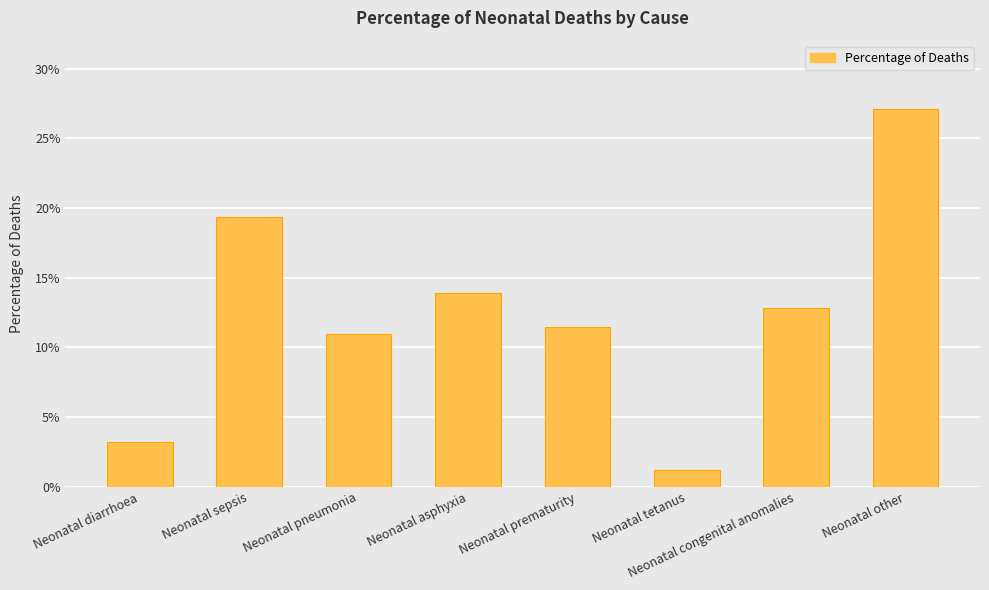

Does the chart contain stacked bars?

No